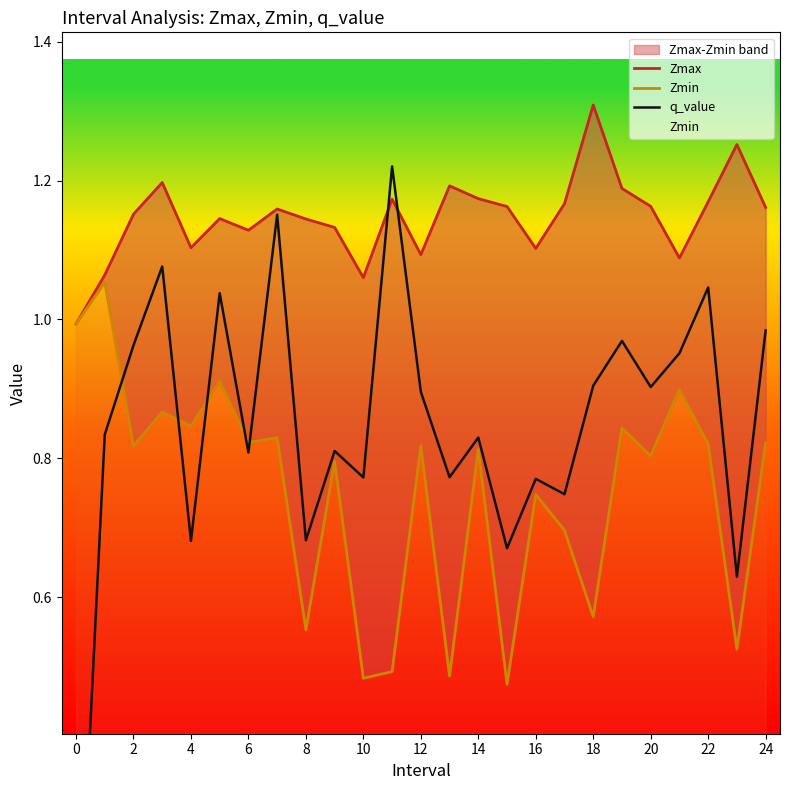

Reading right to left, transcribe all the data shown in this chart.

Zmax: 1.2	1.3	1.2	1.1	1.2	1.2	1.3	1.2	1.1	1.2	1.2	1.2	1.1	1.2	1.1	1.1	1.1	1.2	1.1	1.1	1.1	1.2	1.2	1.1	1.0
Zmin: 0.8	0.5	0.8	0.9	0.8	0.8	0.6	0.7	0.7	0.5	0.8	0.5	0.8	0.5	0.5	0.8	0.6	0.8	0.8	0.9	0.8	0.9	0.8	1.1	1.0
q_value: 1.0	0.6	1.0	1.0	0.9	1.0	0.9	0.7	0.8	0.7	0.8	0.8	0.9	1.2	0.8	0.8	0.7	1.2	0.8	1.0	0.7	1.1	1.0	0.8	-0.0